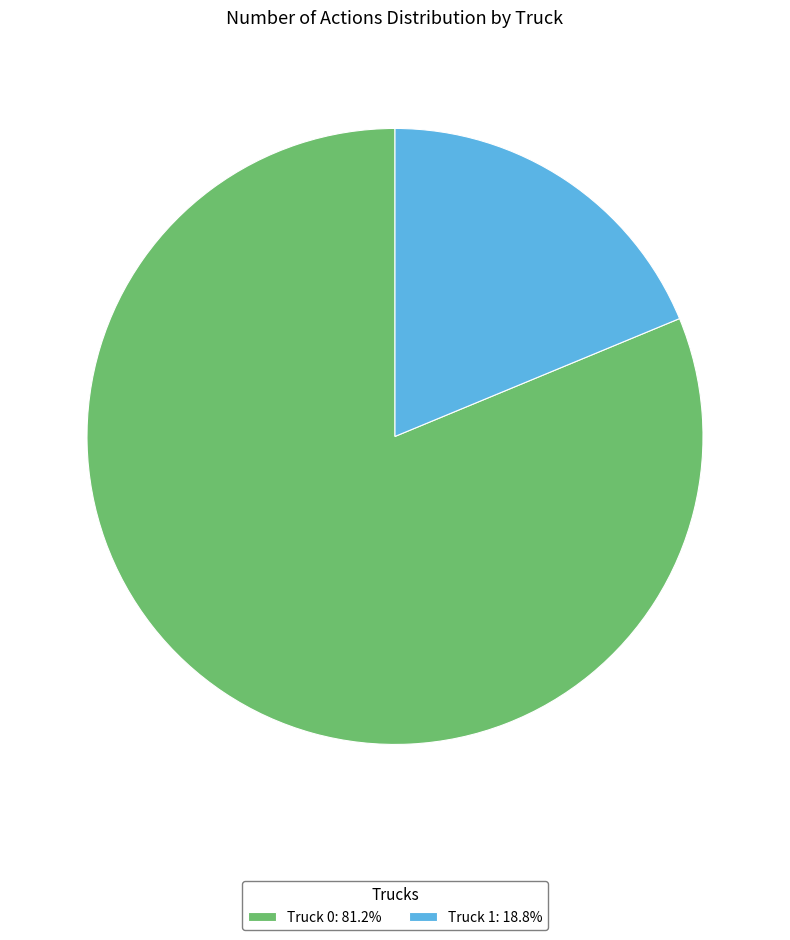

Which has a higher value, Truck 0 or Truck 1?

Truck 0